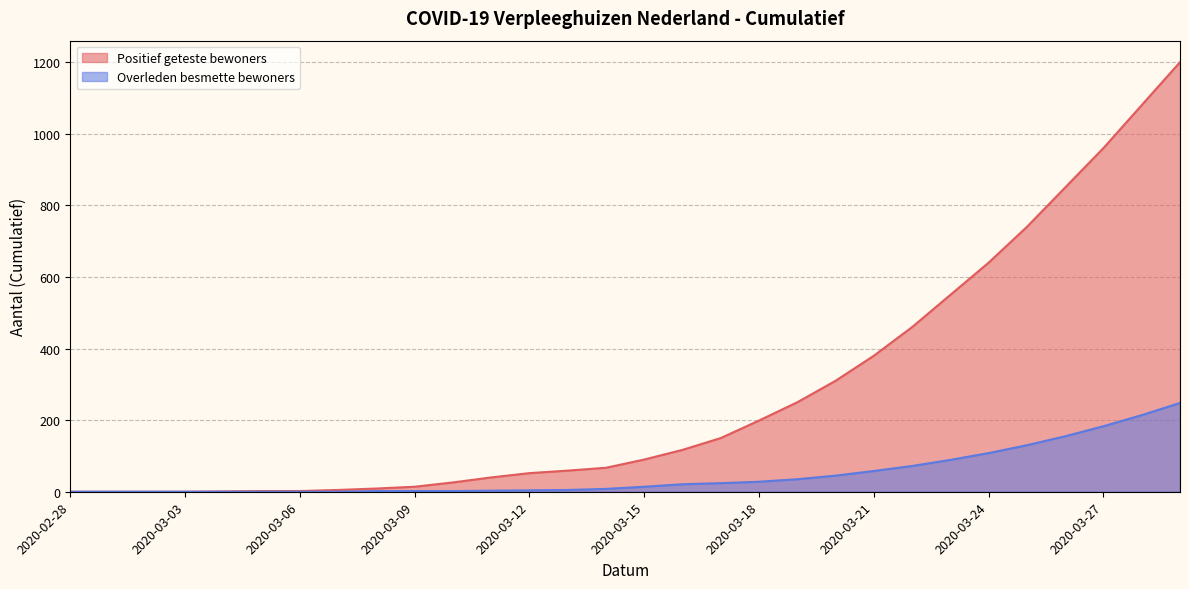

Reading left to right, transcribe all the data shown in this chart.

Positief geteste bewoners: 2020-02-28=0	2020-03-01=0	2020-03-02=0	2020-03-03=0	2020-03-04=1	2020-03-05=2	2020-03-06=2	2020-03-07=5	2020-03-08=9	2020-03-09=14	2020-03-10=26	2020-03-11=40	2020-03-12=52	2020-03-13=59	2020-03-14=67	2020-03-15=90	2020-03-16=117	2020-03-17=150	2020-03-18=199	2020-03-19=250	2020-03-20=310	2020-03-21=380	2020-03-22=460	2020-03-23=550	2020-03-24=640	2020-03-25=740	2020-03-26=850	2020-03-27=960	2020-03-28=1080	2020-03-29=1200
Overleden besmette bewoners: 2020-02-28=0	2020-03-01=0	2020-03-02=0	2020-03-03=0	2020-03-04=0	2020-03-05=0	2020-03-06=0	2020-03-07=0	2020-03-08=2	2020-03-09=2	2020-03-10=2	2020-03-11=3	2020-03-12=4	2020-03-13=5	2020-03-14=8	2020-03-15=14	2020-03-16=21	2020-03-17=24	2020-03-18=28	2020-03-19=35	2020-03-20=45	2020-03-21=58	2020-03-22=72	2020-03-23=89	2020-03-24=108	2020-03-25=130	2020-03-26=155	2020-03-27=183	2020-03-28=214	2020-03-29=248